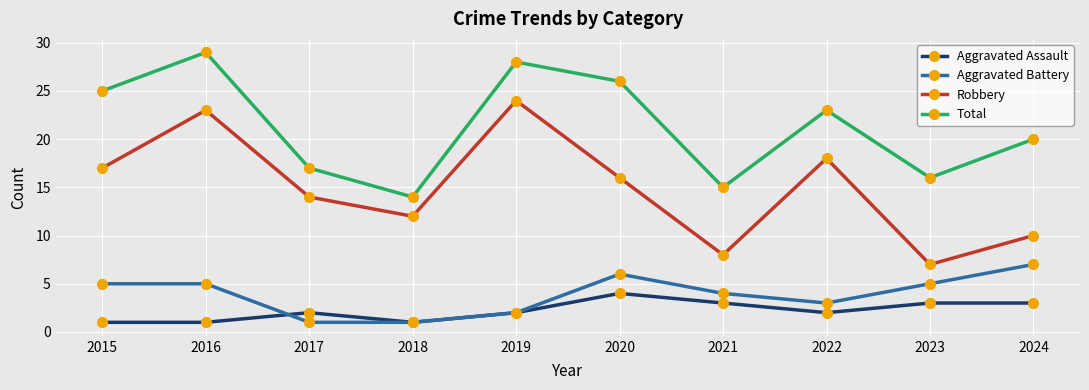

How many data points in Robbery are less than 16?

5